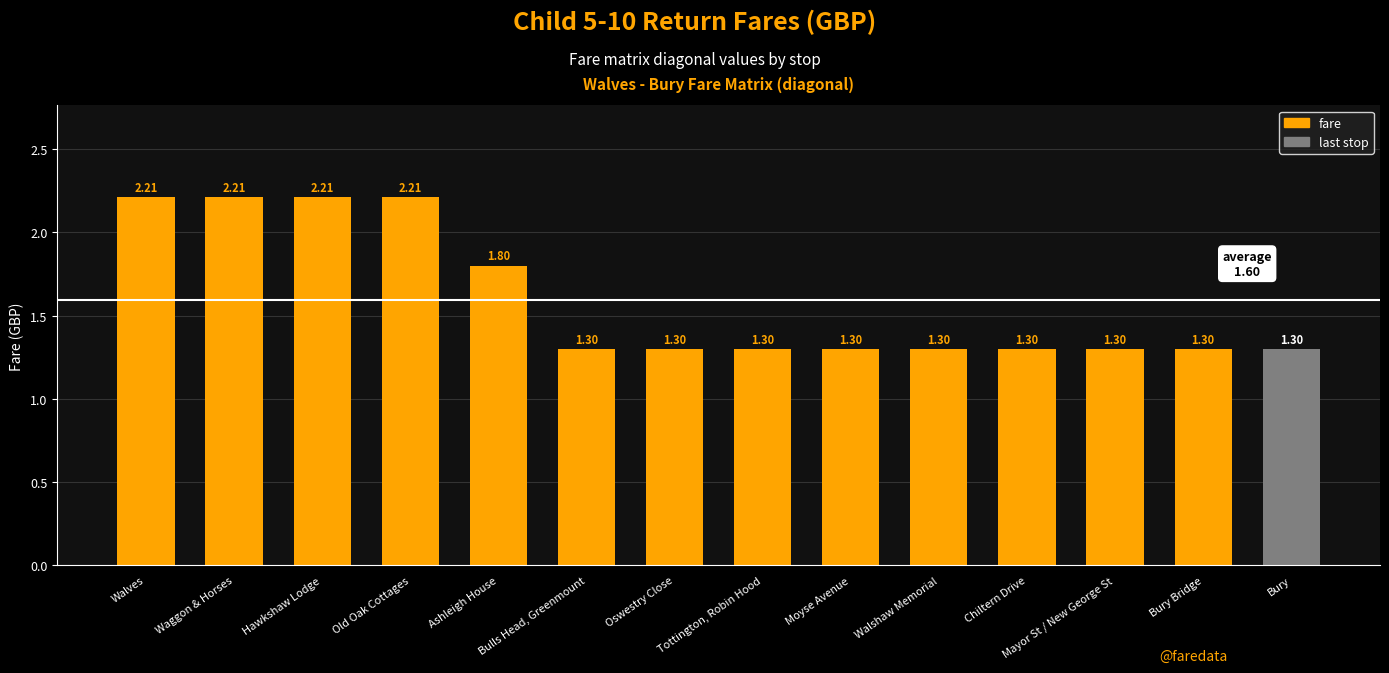

What is the maximum value shown in the chart?

2.2